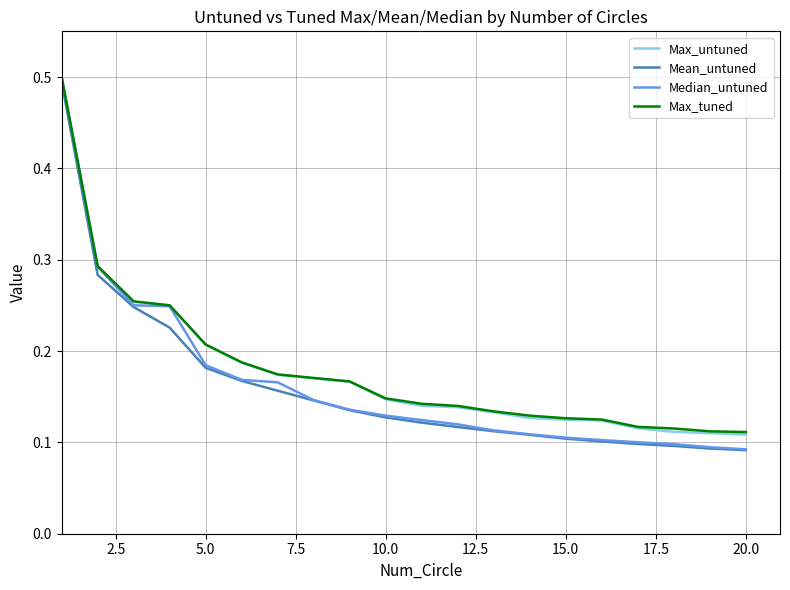

What is the greatest value displayed?

0.5